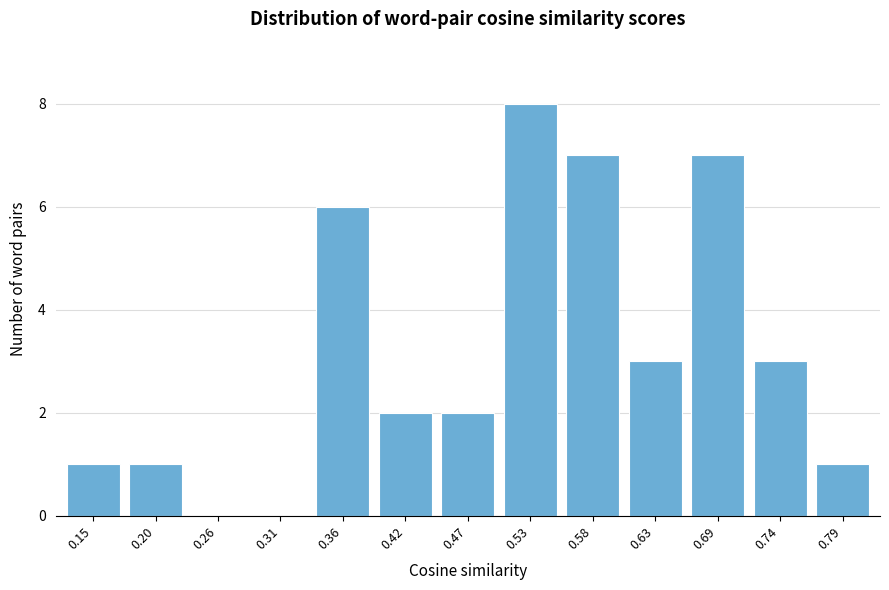

Reading left to right, extract all data points from this chart.

0.15=1	0.20=1	0.26=0	0.31=0	0.36=6	0.42=2	0.47=2	0.53=8	0.58=7	0.63=3	0.69=7	0.74=3	0.79=1